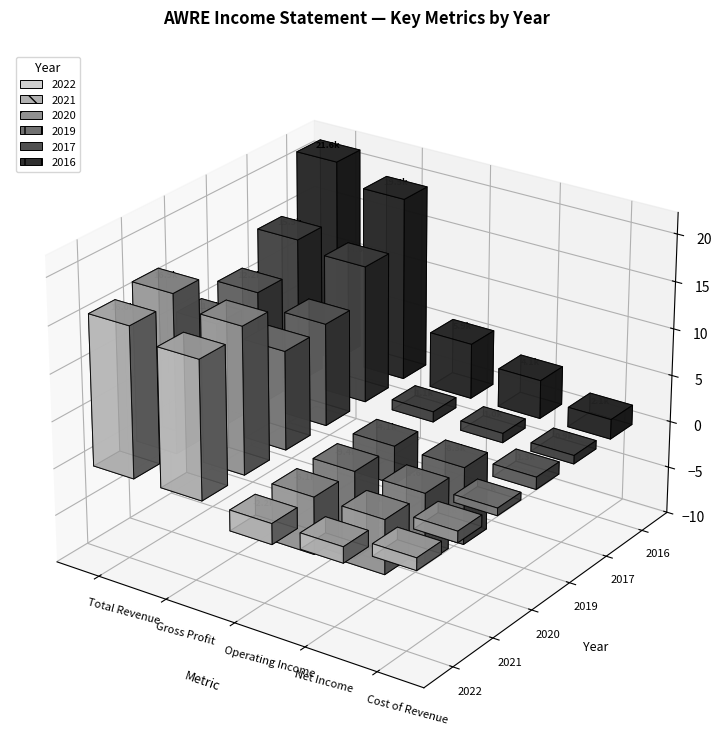

Reading left to right, what are all the values shown in this chart?

2022: 16000	14700	-2200	-1700	1300
2021: 16900	15600	-6100	-5800	1200
2020: 11300	10500	-9400	-7600	800
2019: 12200	10900	-4100	-8300	1300
2017: 15500	14600	1100	1000	900
2016: 21600	19500	5900	4100	2100